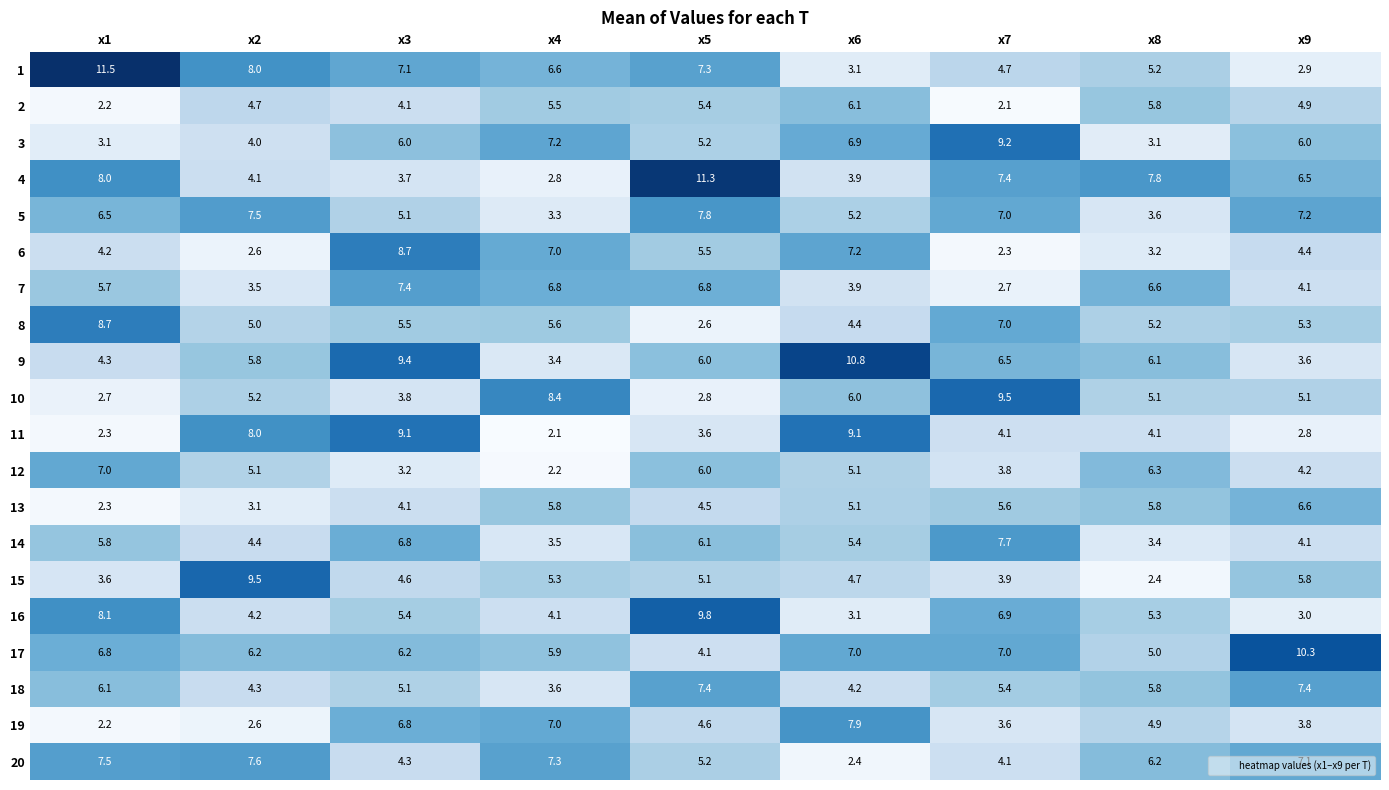

What is the difference between the maximum and minimum values in the 20 series?

5.2